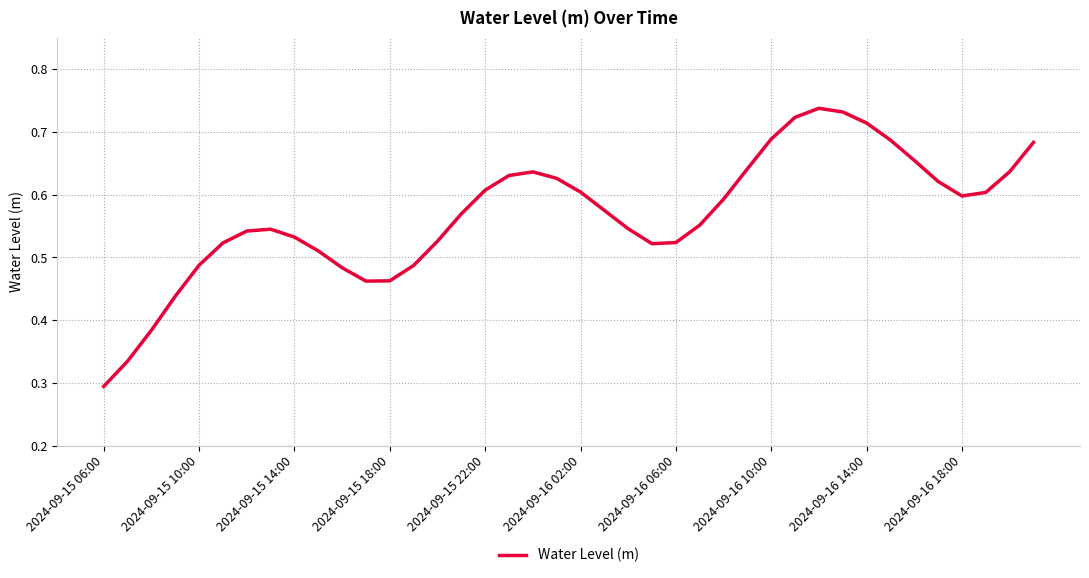

Where is the data nearest to the value 0?

2024-09-15 06:00